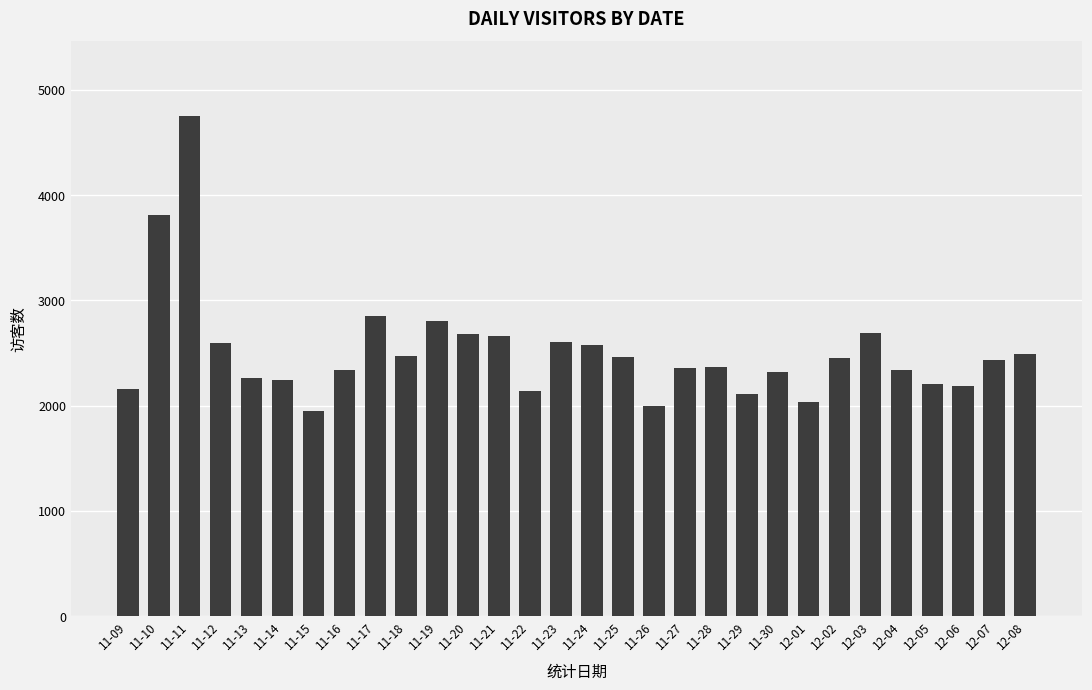

Which category has the highest value across all series?

11-11